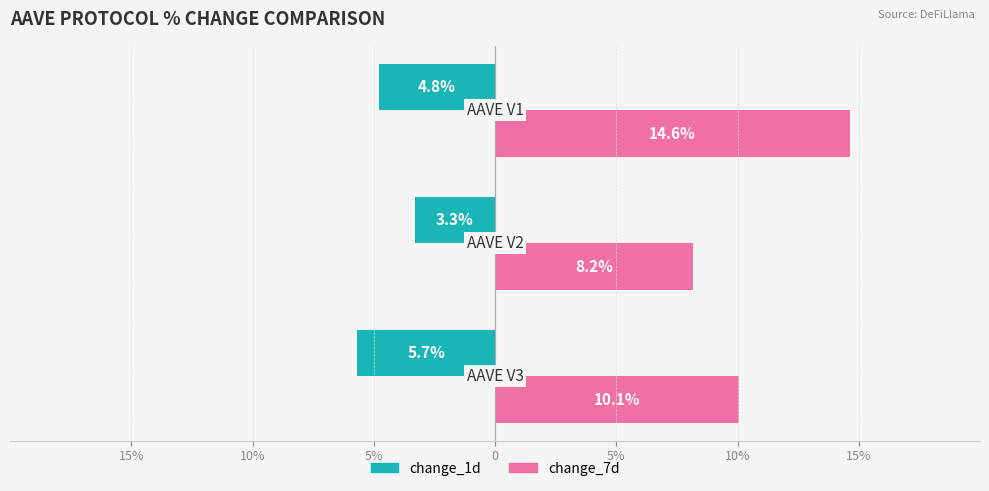

What are all the series names shown in the legend?

change_1d, change_7d